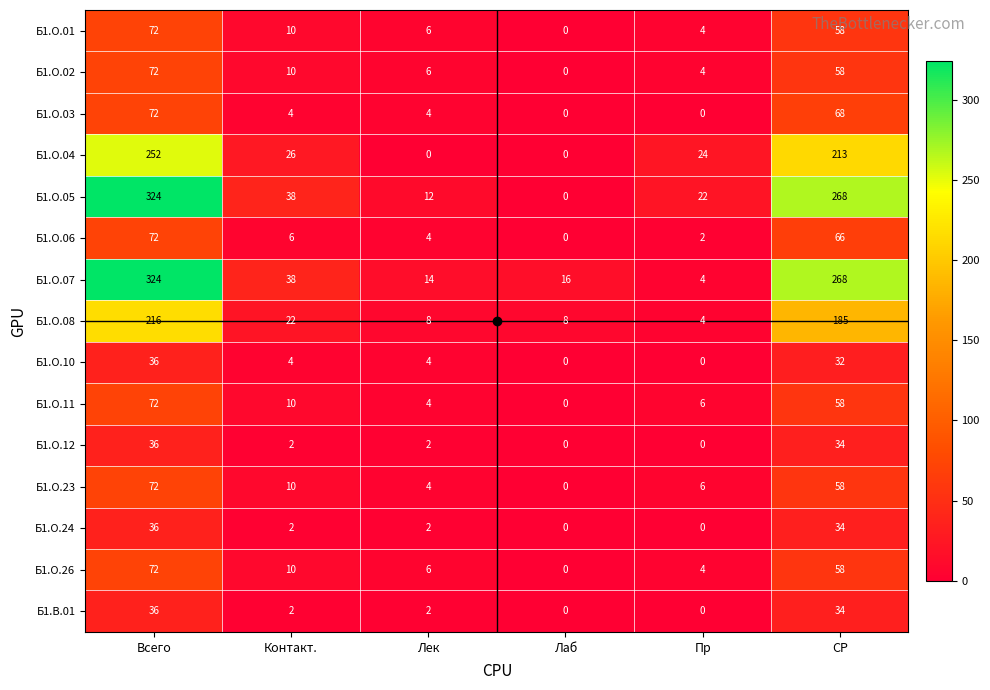

What is the difference between the maximum and minimum values in the Б1.О.07 series?

320